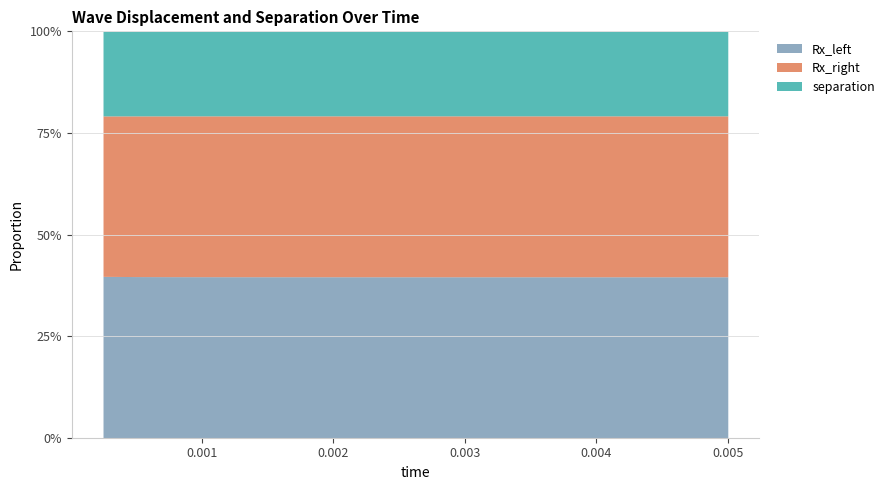

True or false: separation and Rx_left intersect in this chart.

False